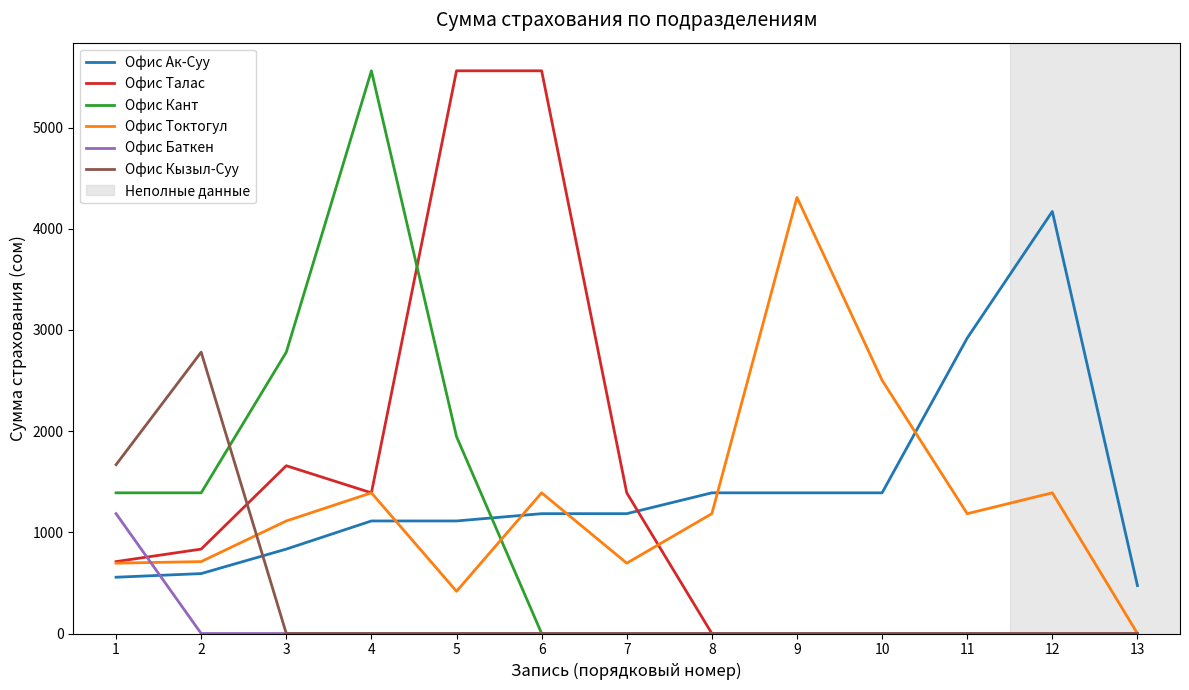

How many times do Офис Ак-Суу and Офис Баткен cross each other?

1